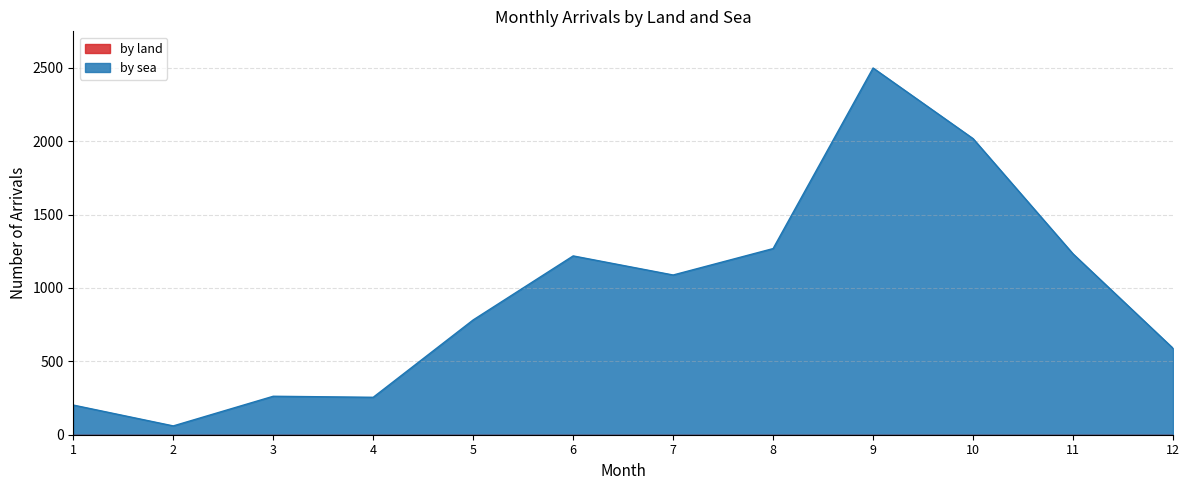

At which category does the chart reach its peak across all series?

9